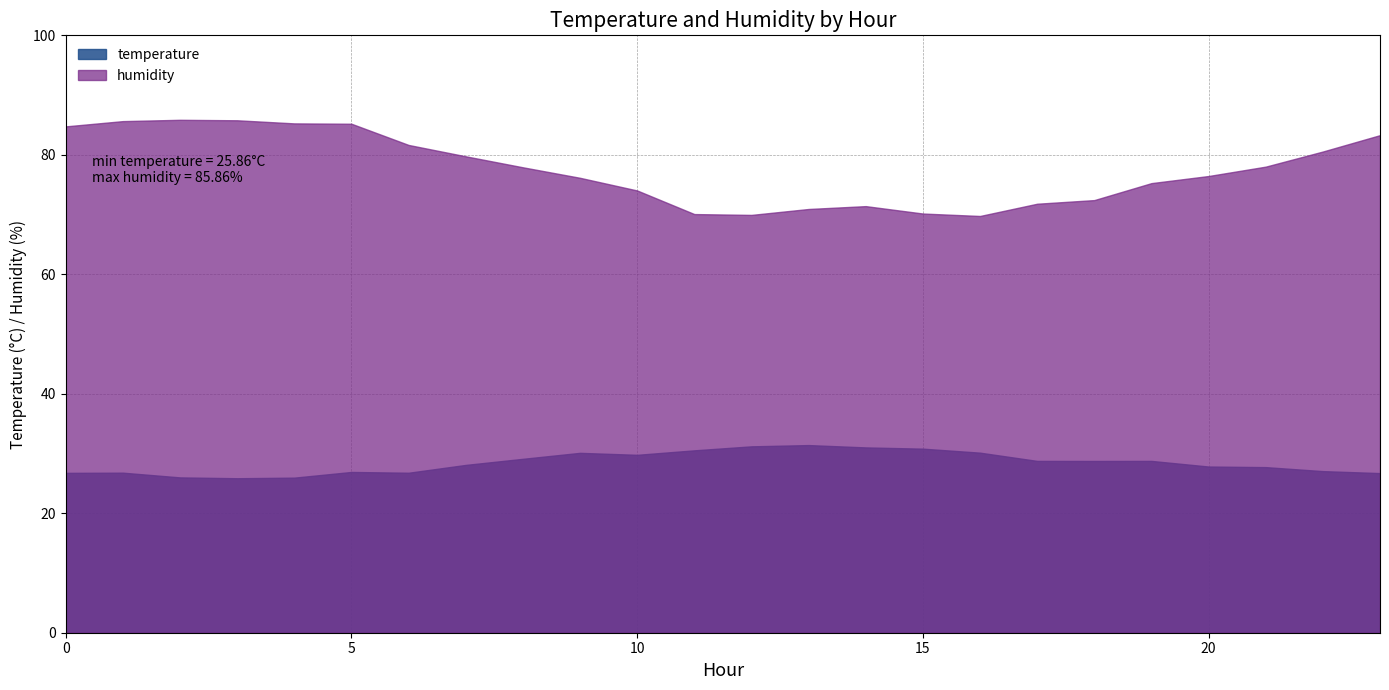

How many distinct data groups are displayed?

2